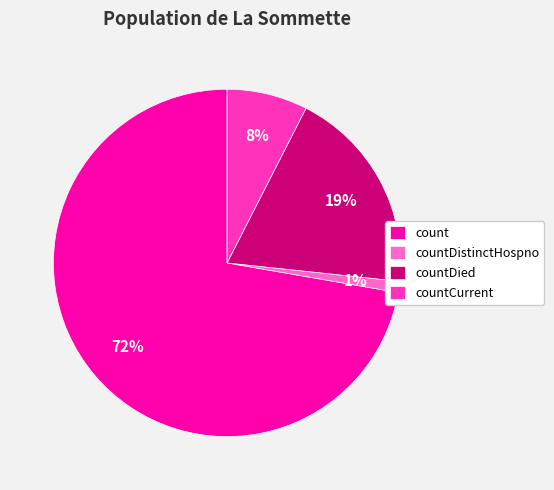

What is the largest slice in the pie chart?

count